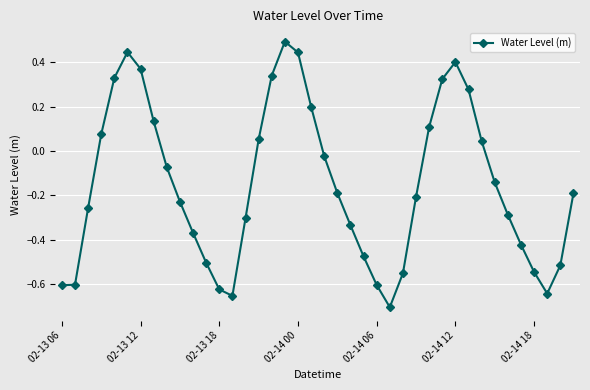

How many interior local peaks (higher than both neighbors) does the data have?

3